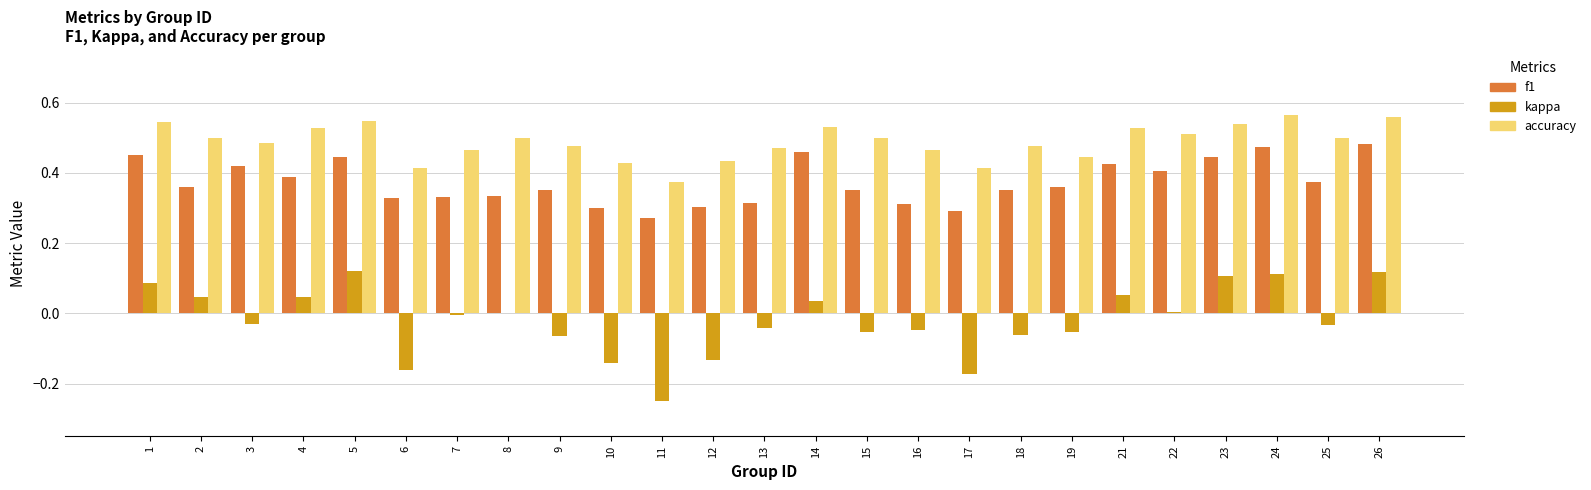

Which series has the largest total across all categories?

accuracy